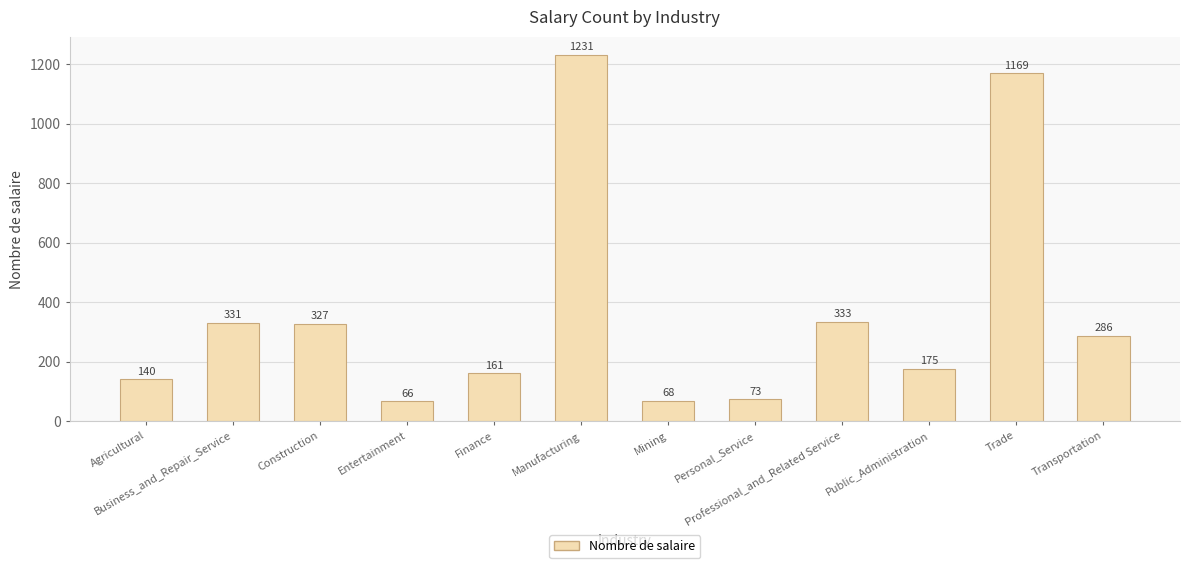

True or false: the data shows 175 at Public_Administration.

True